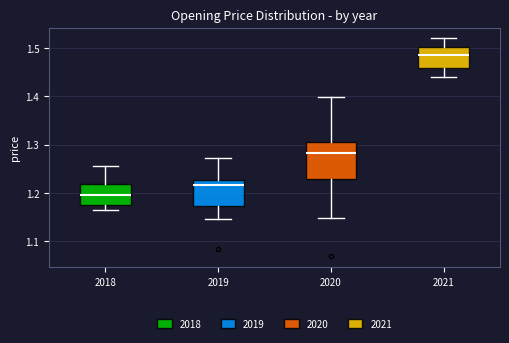

Reading left to right, read every box against the y-axis: the position of its median line, the range the box covers, and the ends of its whiskers. The values are not printed on the chart, so give them approximately, as read against the axis.

2018: median 1.20, box 1.18 to 1.22, whiskers 1.16 to 1.25
2019: median 1.22, box 1.17 to 1.23, whiskers 1.14 to 1.27
2020: median 1.28, box 1.23 to 1.31, whiskers 1.15 to 1.40
2021: median 1.49, box 1.46 to 1.50, whiskers 1.44 to 1.52